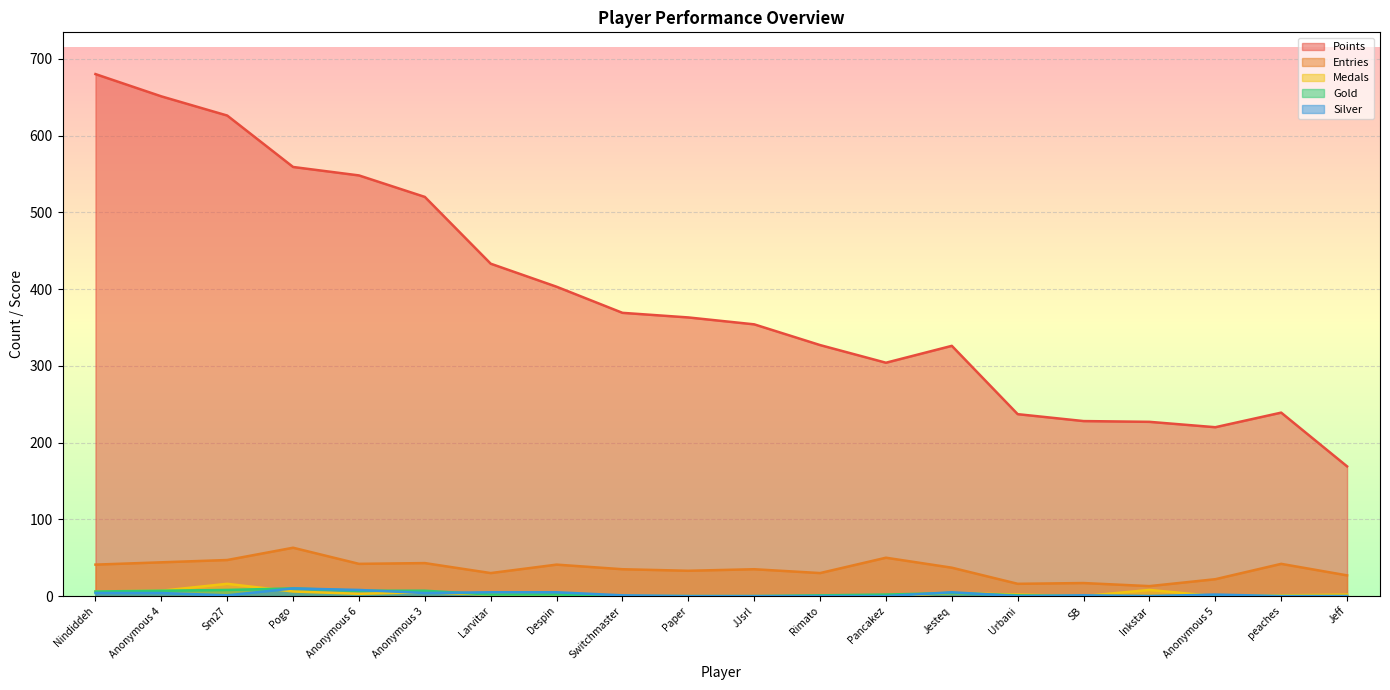

What is the value of the Medals point at the 19th from the left?

1